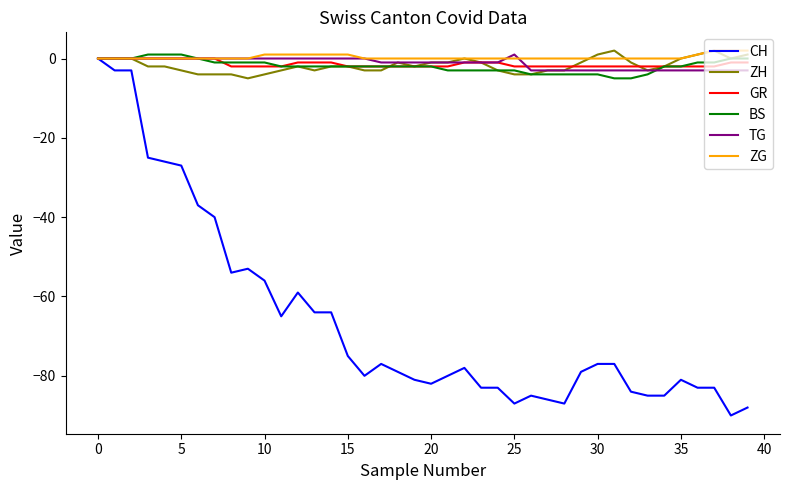

True or false: ZG and TG intersect in this chart.

True